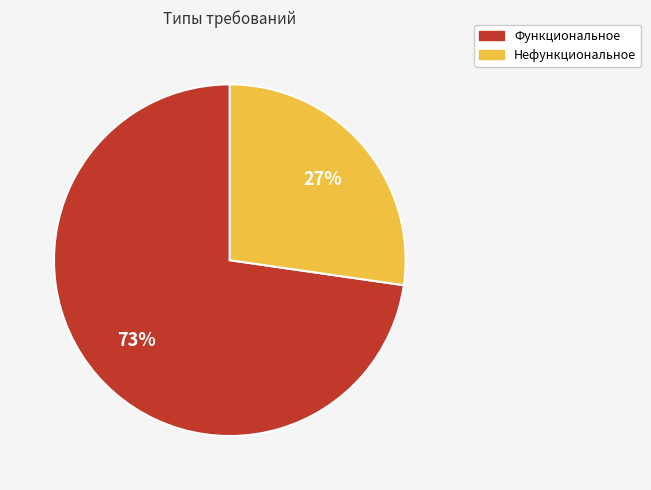

The Нефункциональное slice represents 27% of the pie. True or false?

True